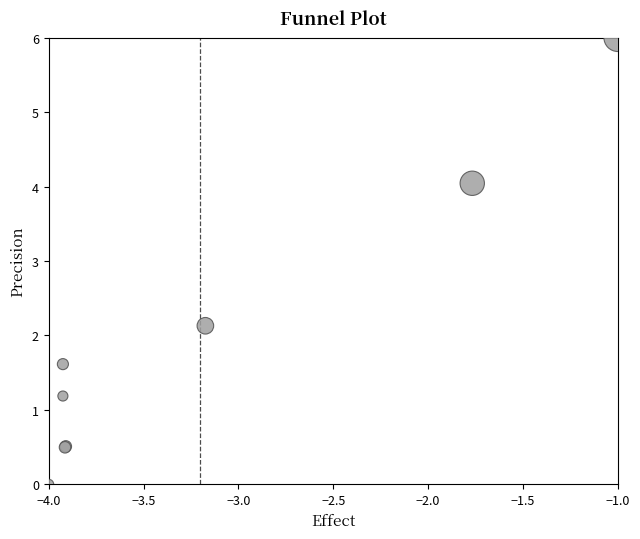

What Y value in the scatter plot is closest to 3?

2.1